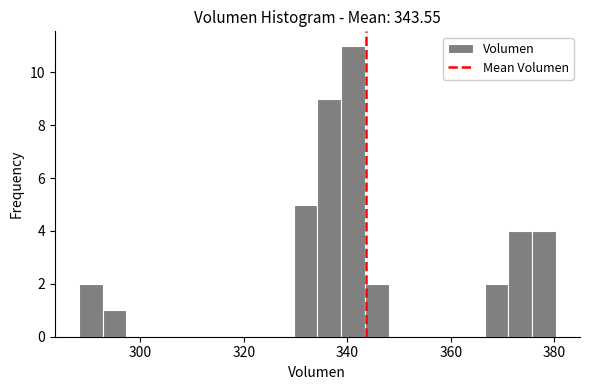

Read against the x-axis, roughly where is the centre of the tallest bar?

342